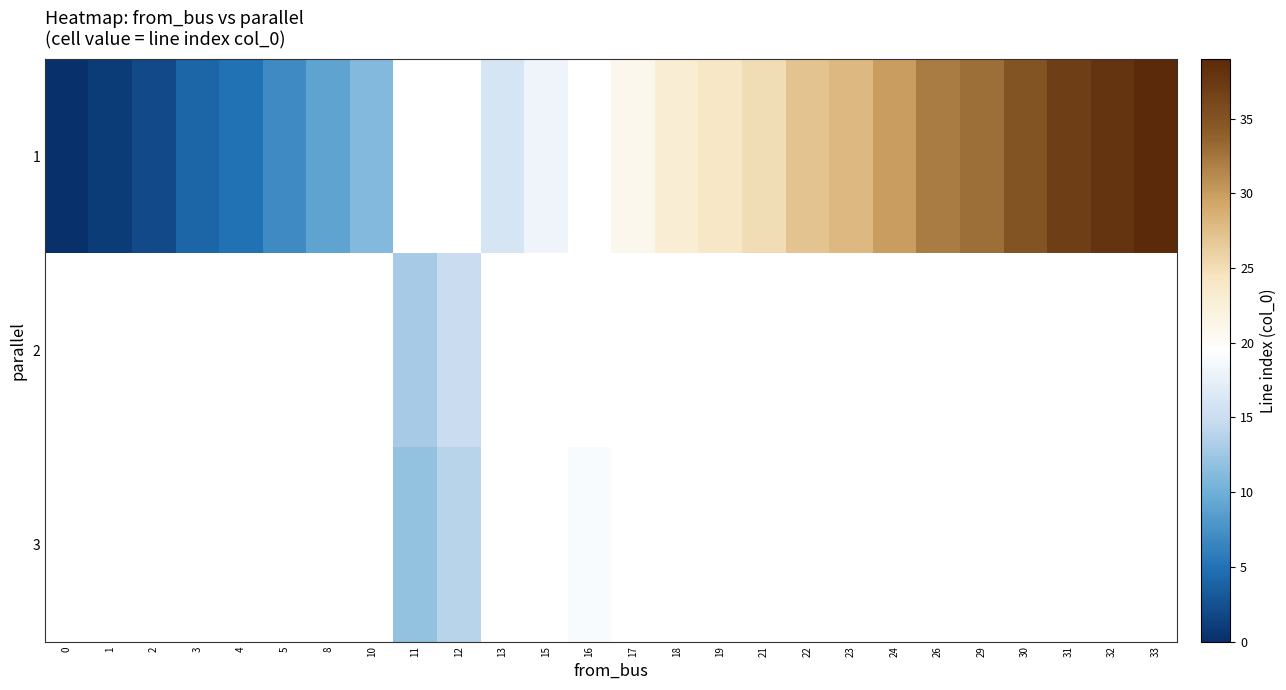

Rank the series by their average value, from highest to lowest.

1, 2, 3